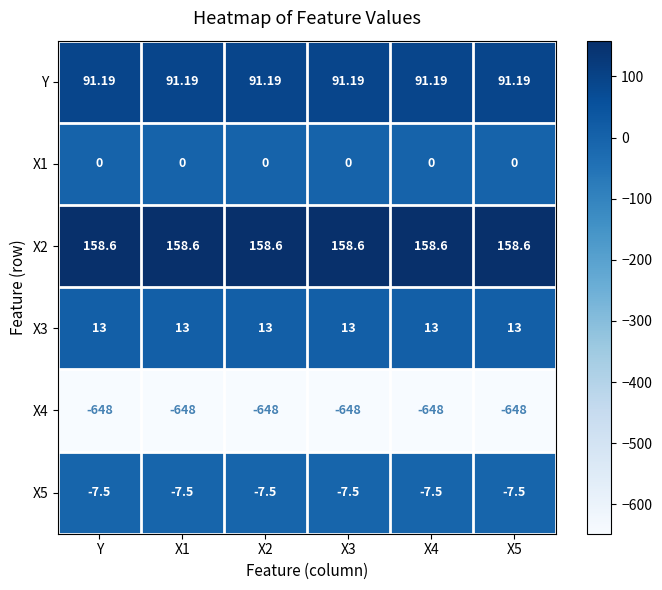

Between X2 and X5, which series saw the biggest shift?

Y